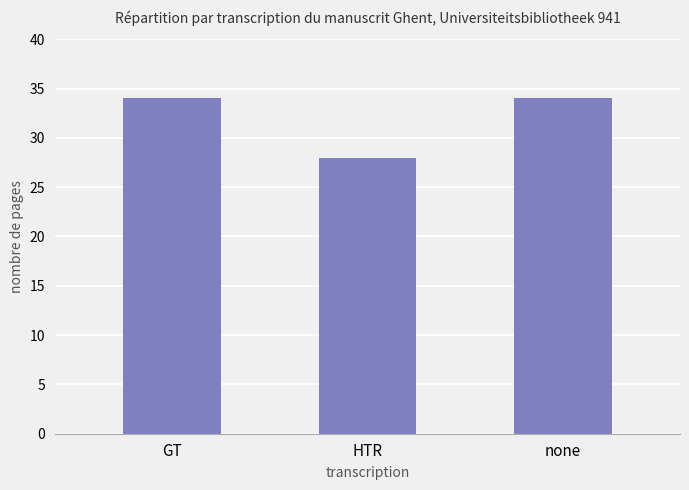

Count the number of categories in the chart.

3